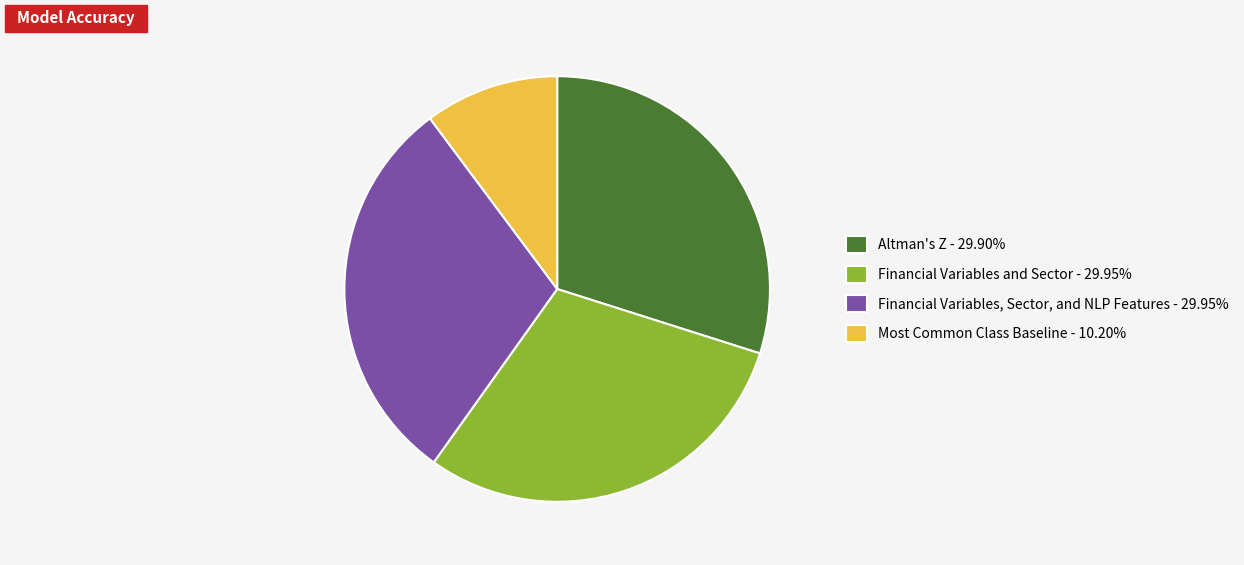

True or false: Most Common Class Baseline accounts for 10% of the total.

True